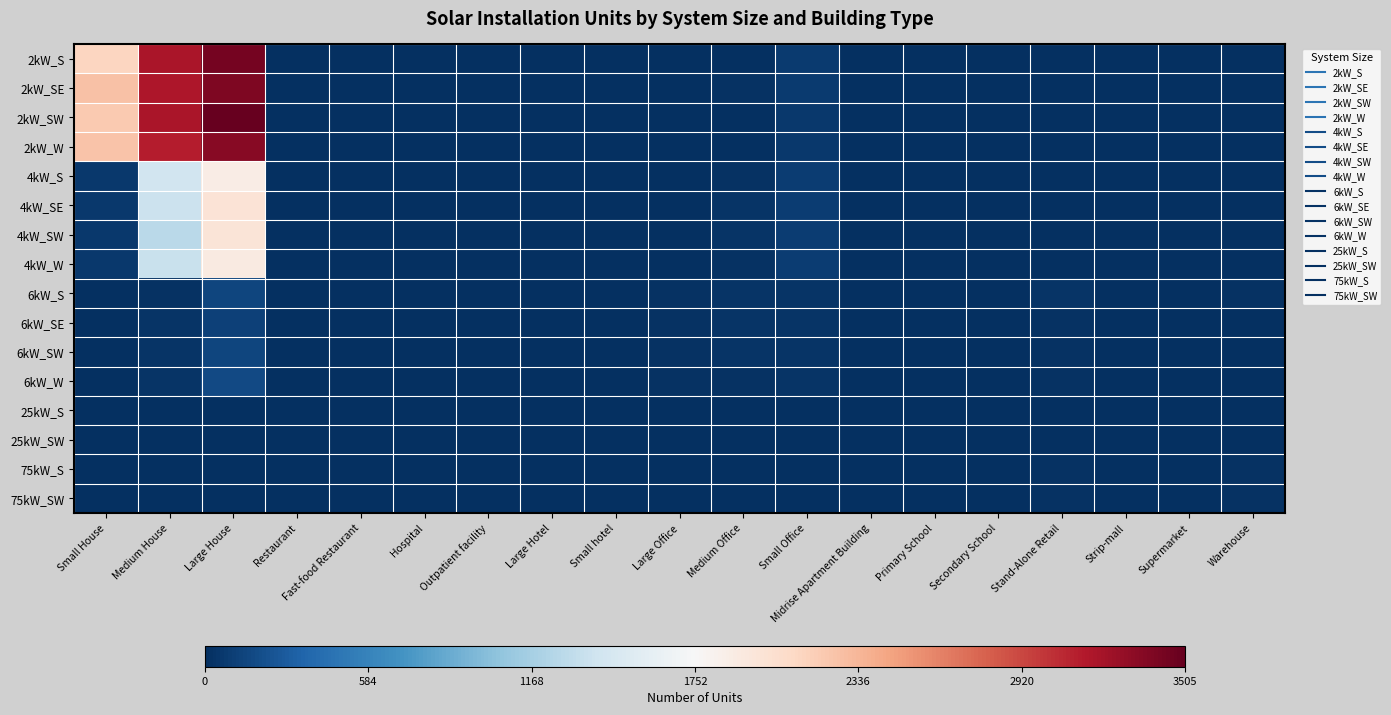

At which category is the sum across all series the highest?

Large House